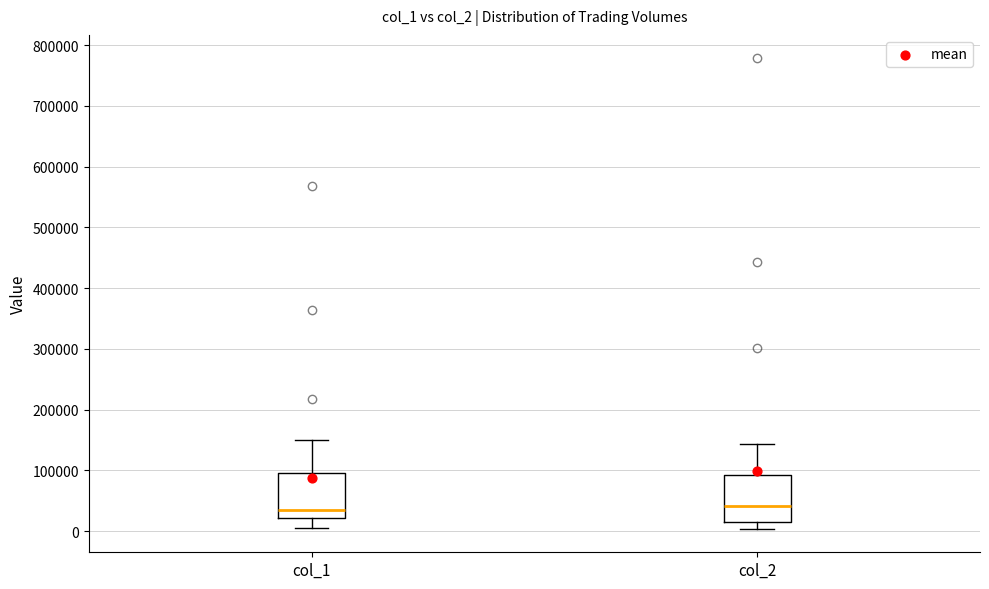

Reading left to right, transcribe this box plot: for each box, give where its median line is, the range the box spans, and where its two whiskers end, as read against the y-axis. The values are not printed on the chart, so give them approximately, as read against the axis.

col_1: median 40000, box 20000 to 100000, whiskers 10000 to 150000
col_2: median 40000, box 20000 to 90000, whiskers 0 to 140000